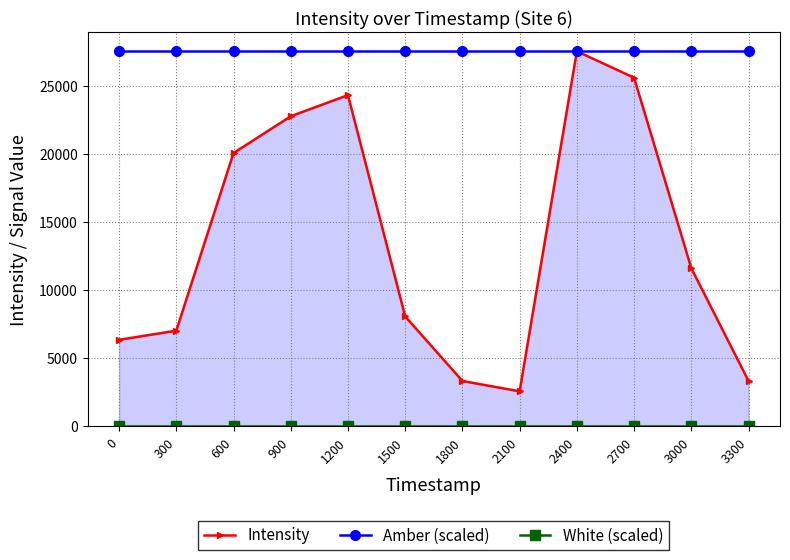

What are all the series names shown in the legend?

Intensity, Amber (scaled), White (scaled)